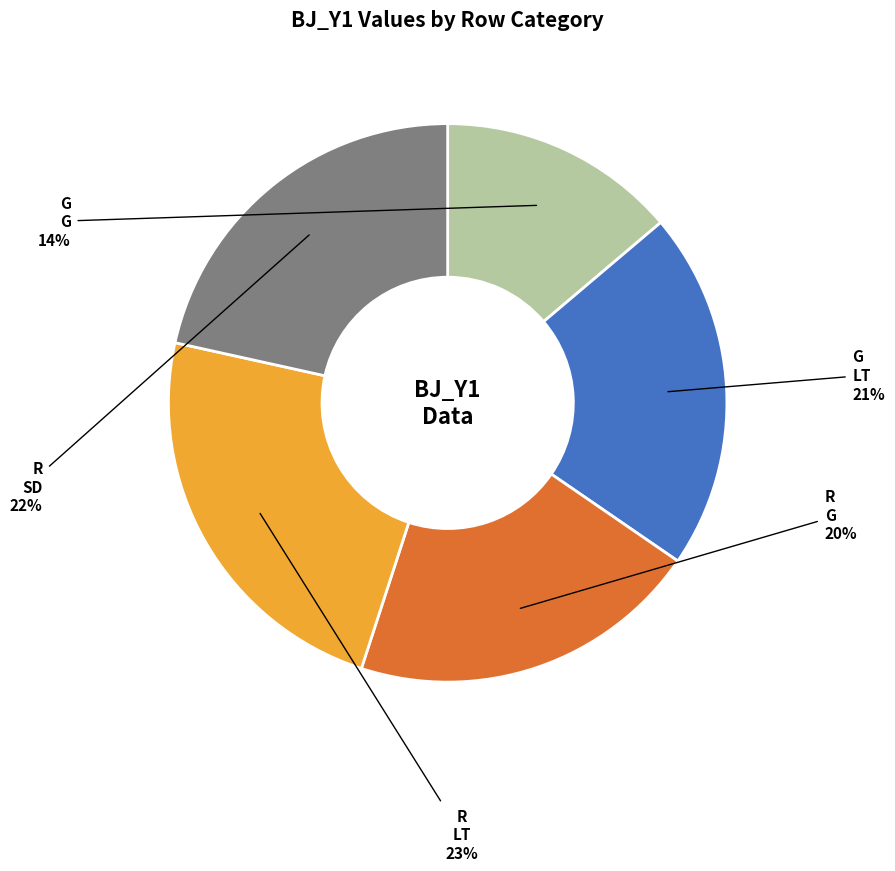

Is there a majority slice in this chart?

No